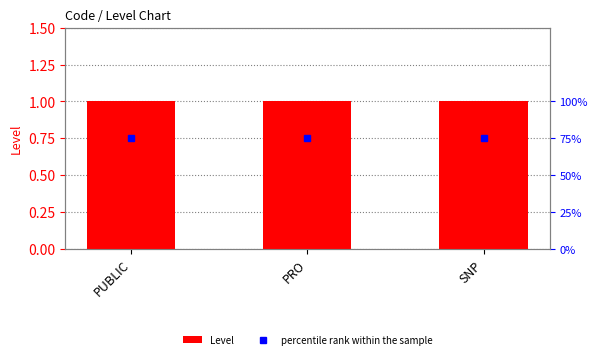

Count the number of data series in this chart.

2